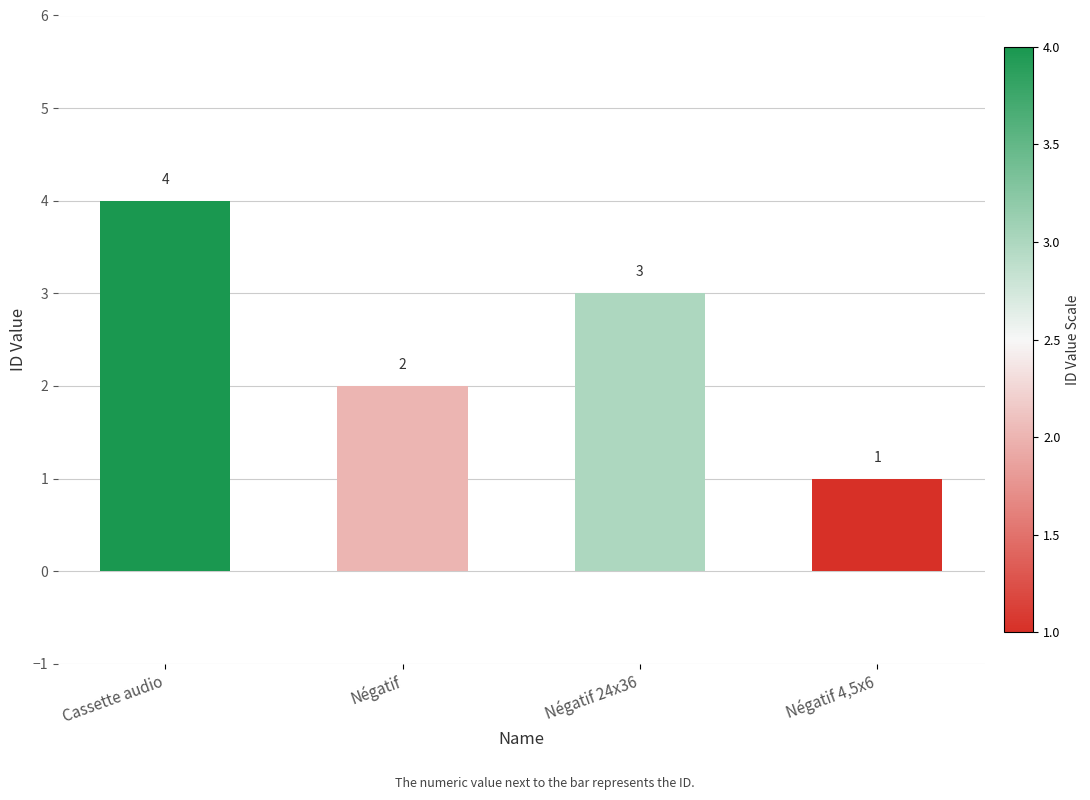

Which label corresponds to the largest value in the chart?

Cassette audio